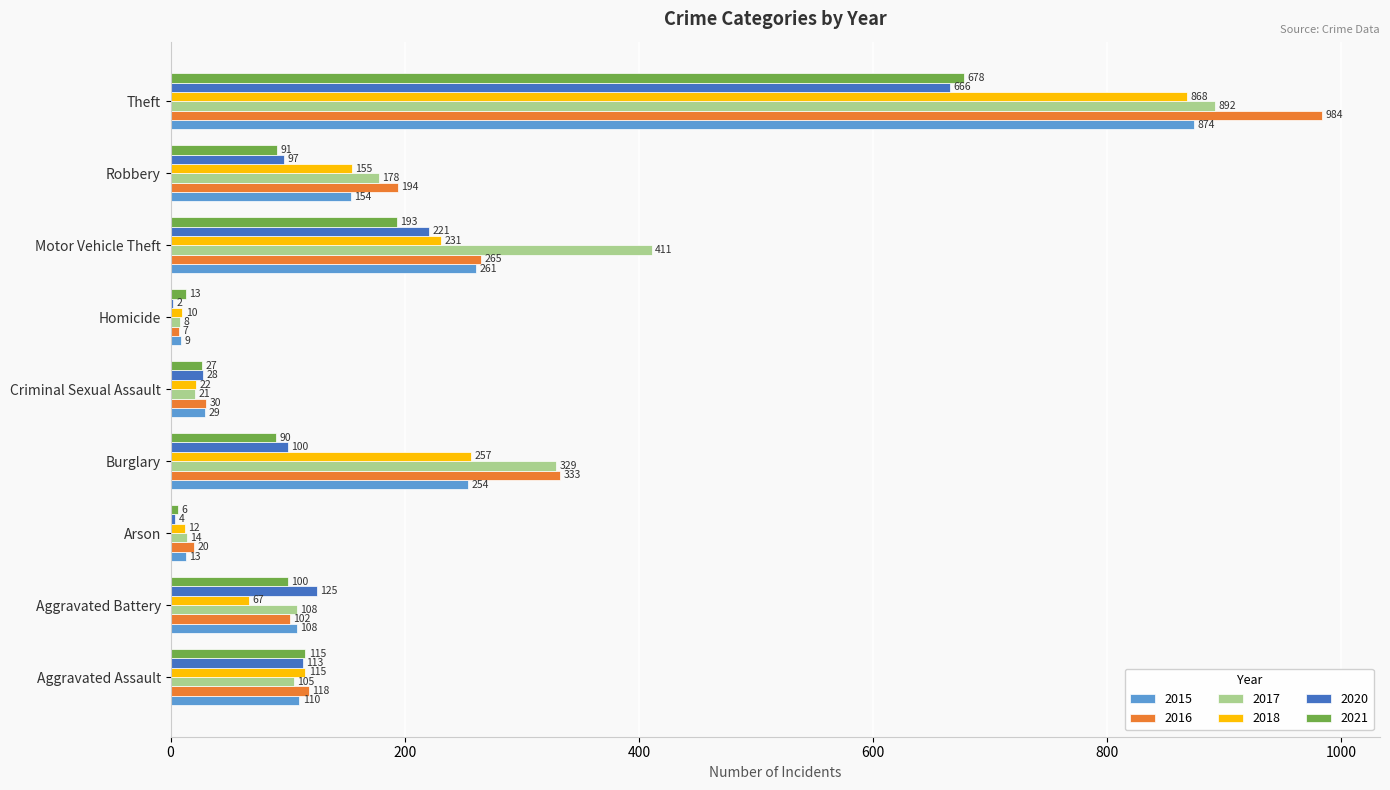

The 2021 series shows 678 at Theft. True or false?

True